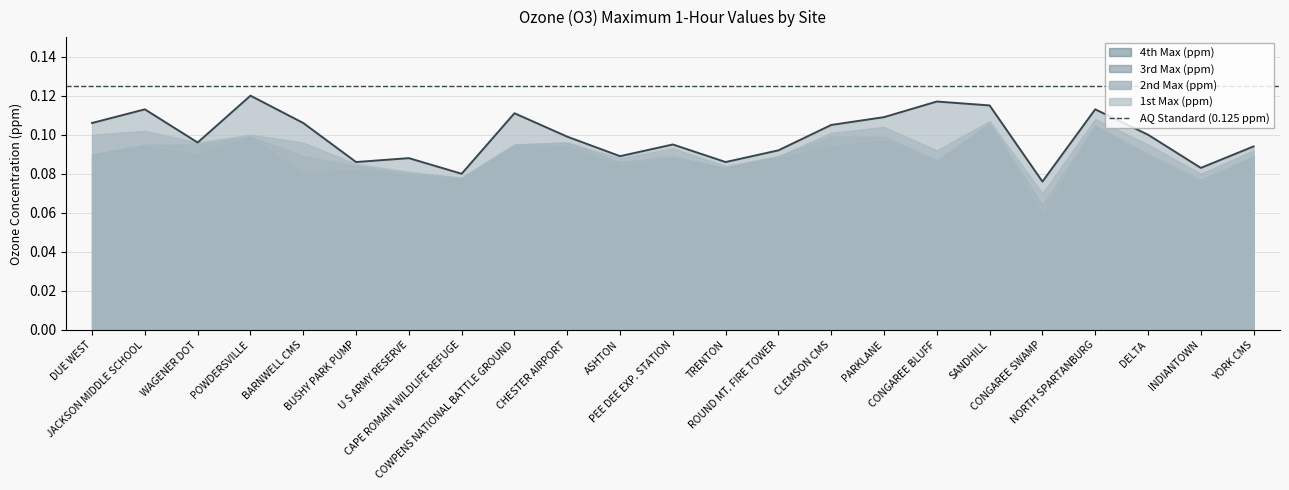

What position from the left is CAPE ROMAIN WILDLIFE REFUGE?

8